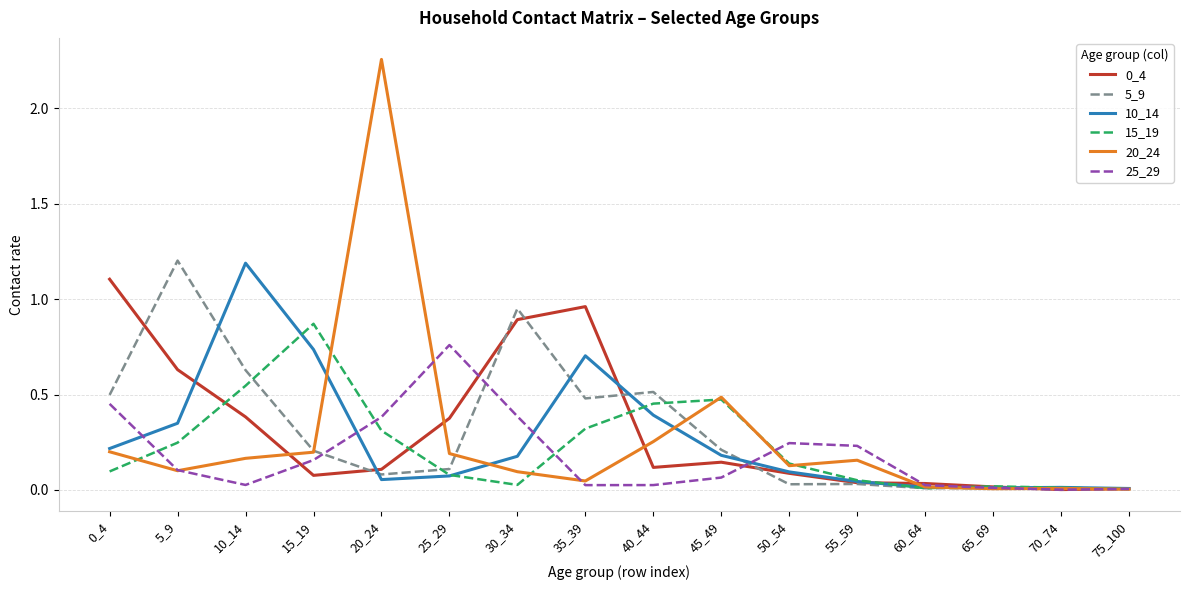

Is the value of 20_24 at 20_24 greater than the value of 15_19 at 5_9?

Yes